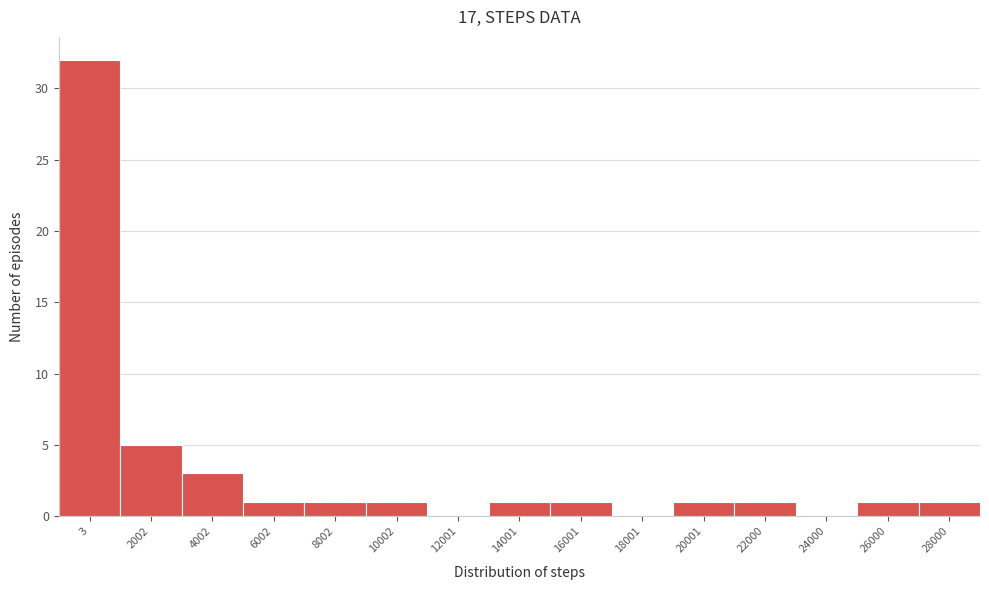

Reading right to left, extract all data points from this chart.

28000=1	26000=1	24000=0	22000=1	20001=1	18001=0	16001=1	14001=1	12001=0	10002=1	8002=1	6002=1	4002=3	2002=5	3=32